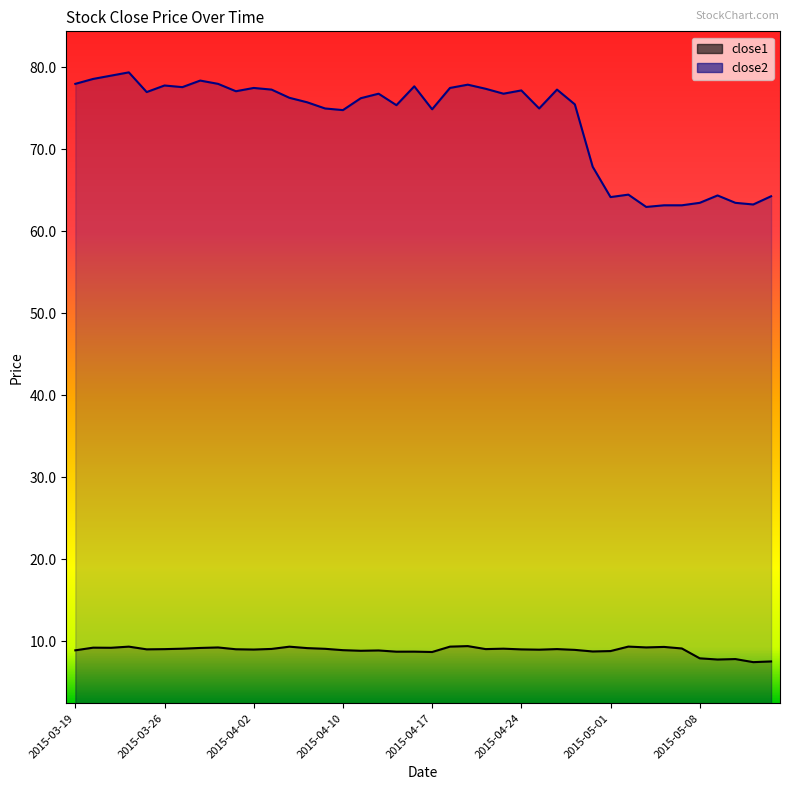

Reading right to left, transcribe all the data shown in this chart.

close1: 7.6	7.5	7.8	7.8	7.9	9.1	9.3	9.3	9.4	8.8	8.8	9.0	9.1	9.0	9.0	9.1	9.1	9.4	9.4	8.7	8.8	8.8	8.9	8.9	8.9	9.1	9.2	9.4	9.1	9.0	9.0	9.3	9.2	9.1	9.1	9.0	9.4	9.2	9.2	8.9
close2: 64.2	63.2	63.5	64.3	63.5	63.1	63.1	63.0	64.5	64.2	67.8	75.5	77.2	75.0	77.2	76.8	77.3	77.8	77.5	74.8	77.7	75.3	76.8	76.2	74.8	75.0	75.7	76.2	77.2	77.5	77.0	78.0	78.3	77.5	77.8	77.0	79.3	79.0	78.5	78.0